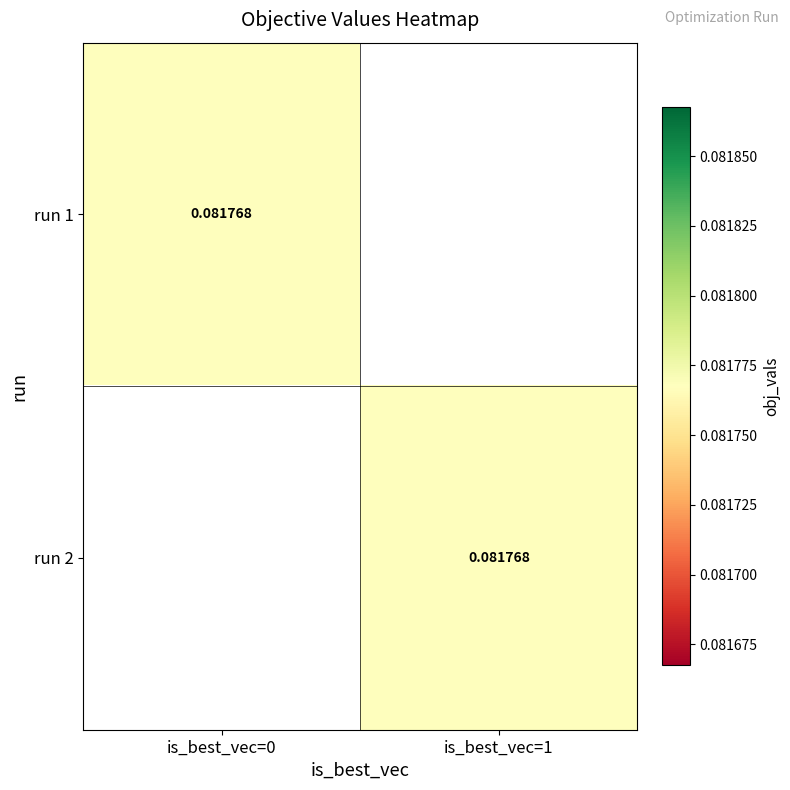

Which series has the largest range (max minus min)?

1